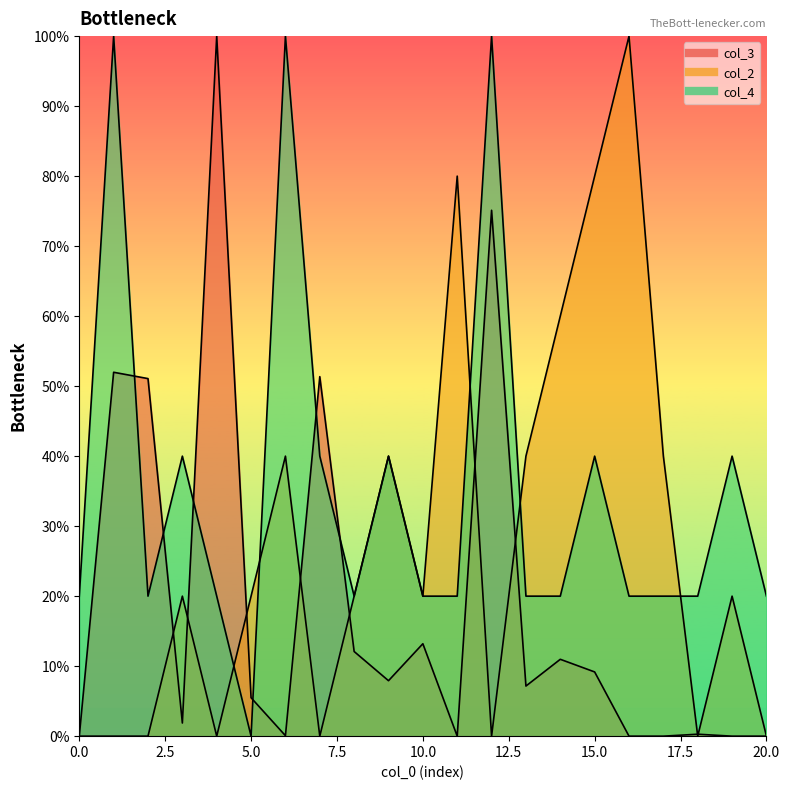

What position from the left is 14?

15